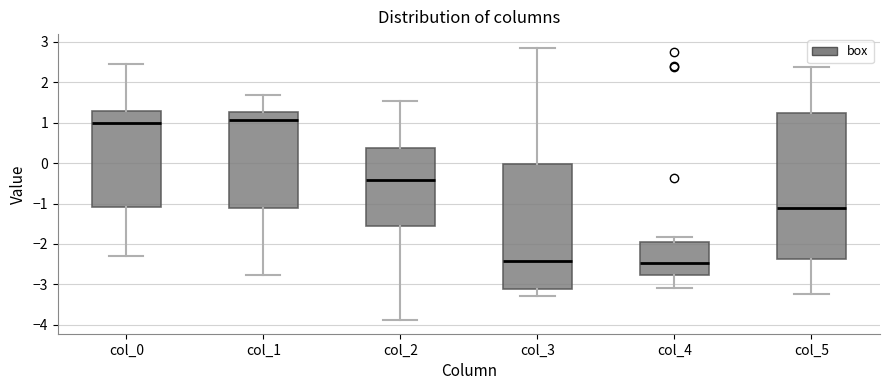

Comparing the boxes themselves (not the whiskers), which one is the tallest?

col_5